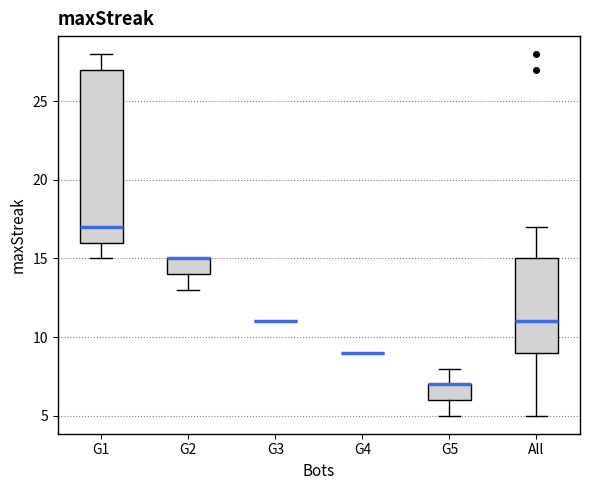

Reading left to right, transcribe this box plot: for each box, give where its median line is, the range the box spans, and where its two whiskers end, as read against the y-axis. The values are not printed on the chart, so give them approximately, as read against the axis.

G1: median 17, box 16 to 27, whiskers 15 to 28
G2: median 15 (drawn on the box's upper edge), box 14 to 15, whiskers 13 to 15
G3: box collapsed to a line at 11, whiskers 11 to 11
G4: box collapsed to a line at 9, whiskers 9 to 9
G5: median 7 (drawn on the box's upper edge), box 6 to 7, whiskers 5 to 8
All: median 11, box 9 to 15, whiskers 5 to 17